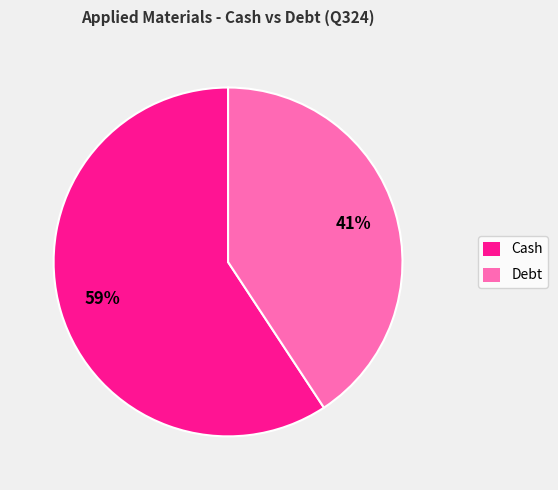

What is the smallest slice in the pie chart?

Debt